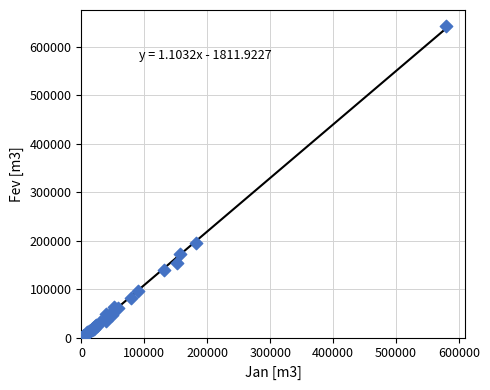

What Y value in the scatter plot is closest to 323003?

195290.1